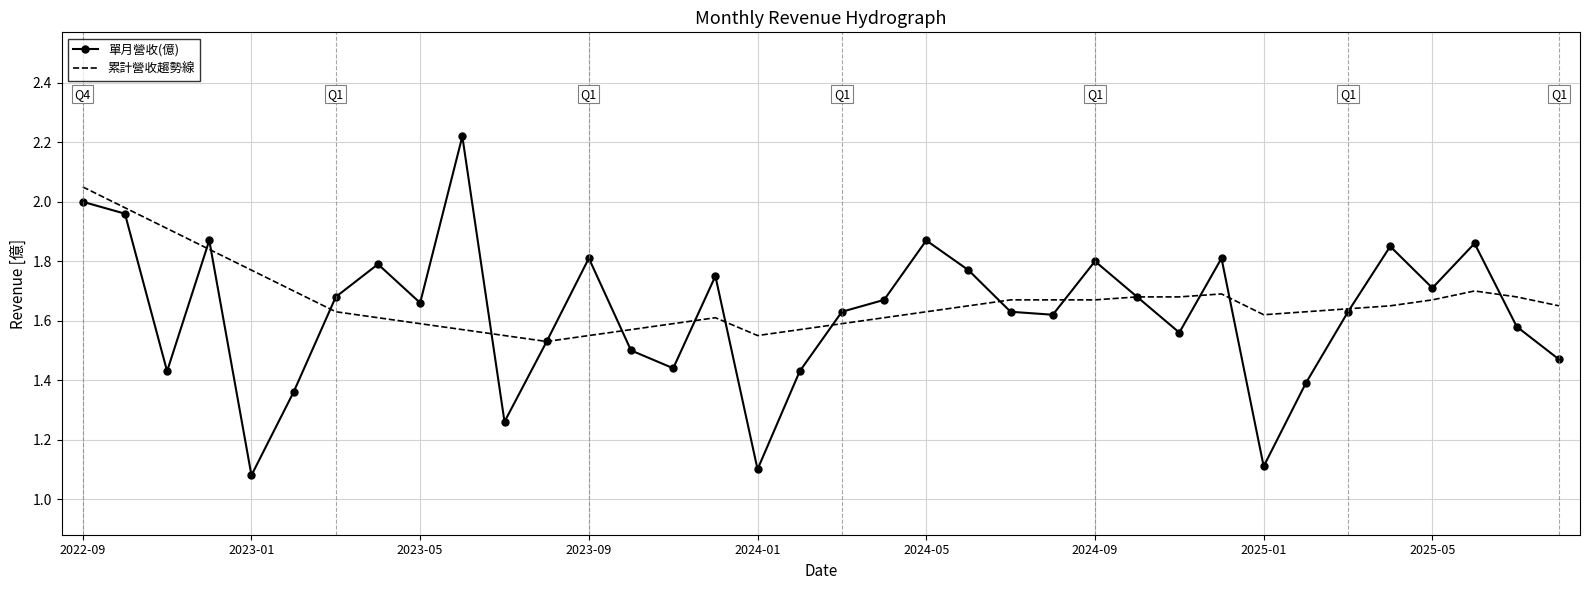

Rank the series by their maximum value, from lowest to highest.

累計營收趨勢線, 單月營收(億)